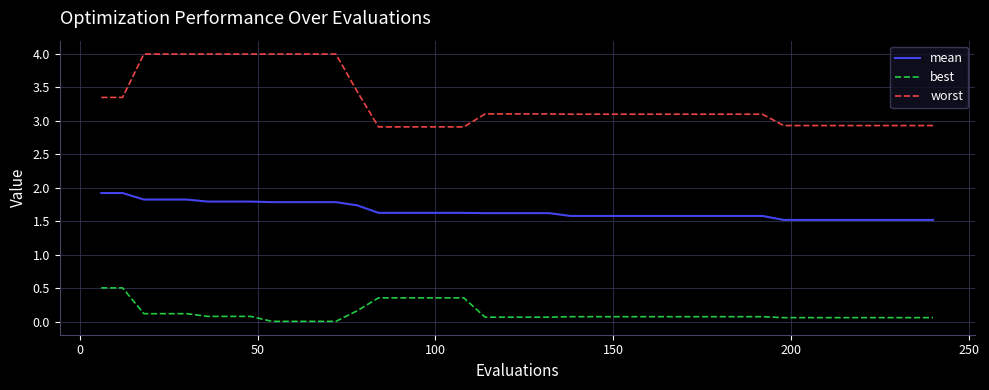

True or false: best and mean cross at least once.

False